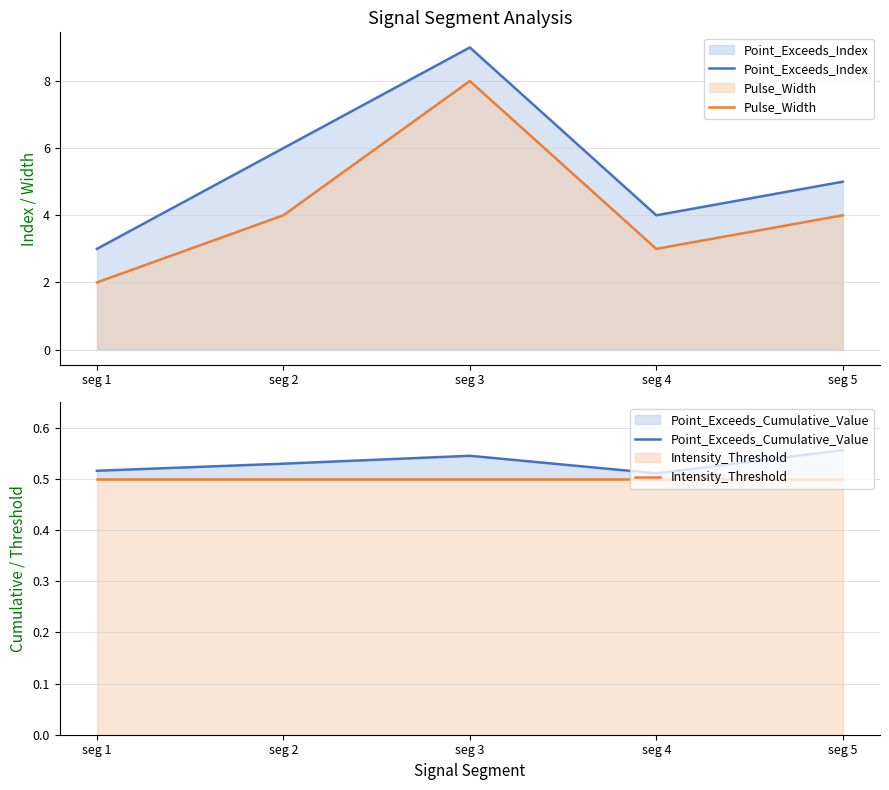

Does the chart display data point markers on the line(s)?

No